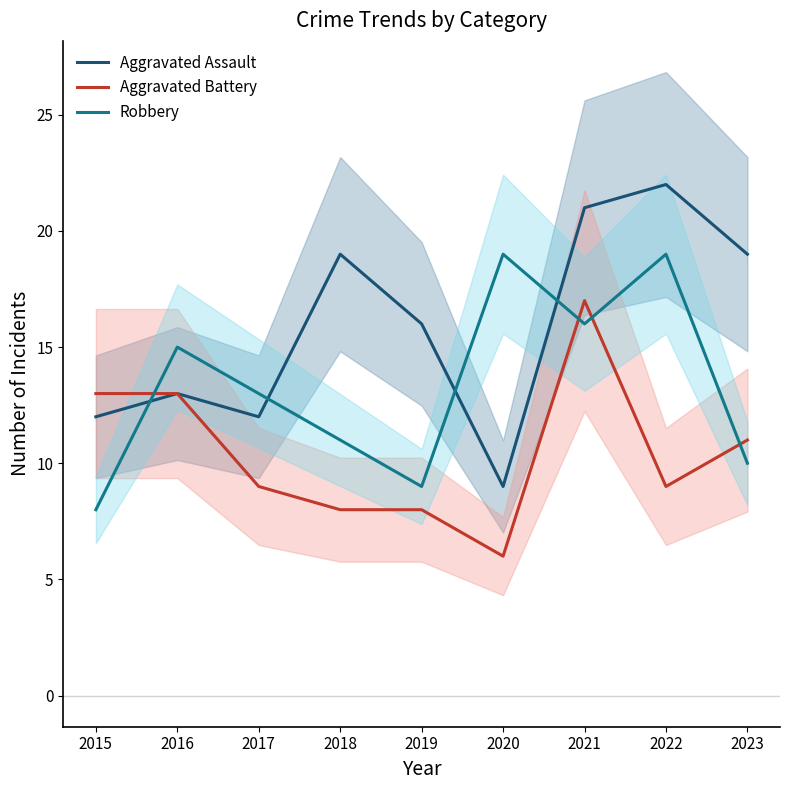

How many lines are shown in the chart?

3